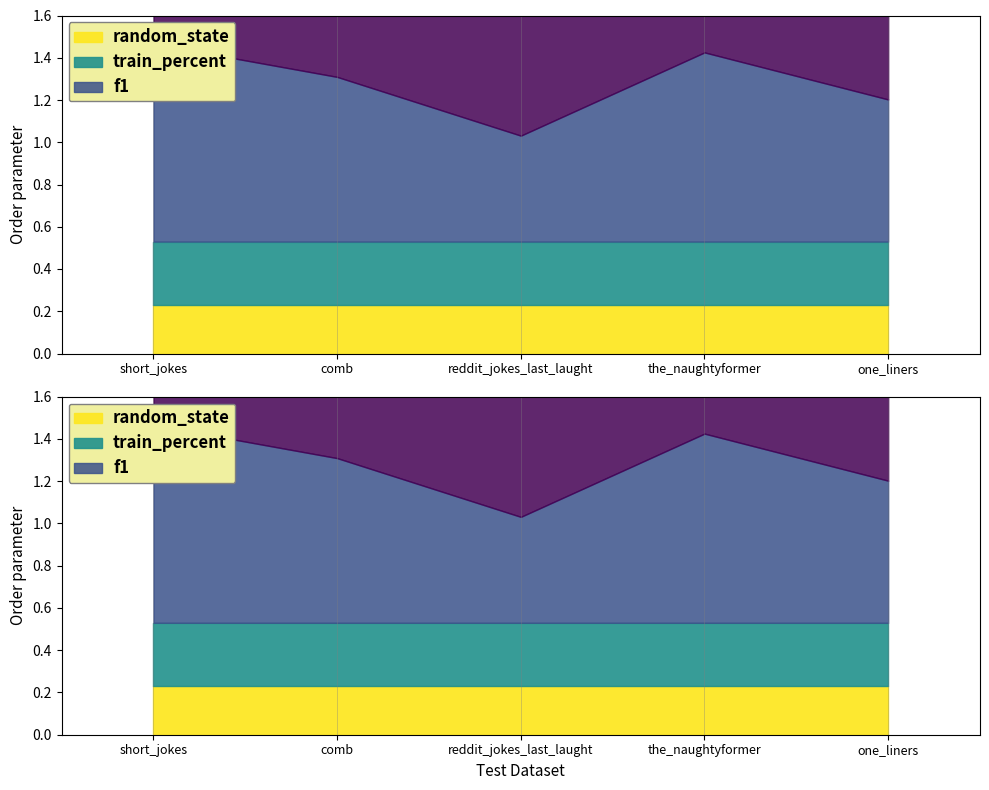

Reading right to left, transcribe all the data shown in this chart.

f1: 0.7	0.9	0.5	0.8	0.9
train_percent: 0.3	0.3	0.3	0.3	0.3
random_state: 0.2	0.2	0.2	0.2	0.2